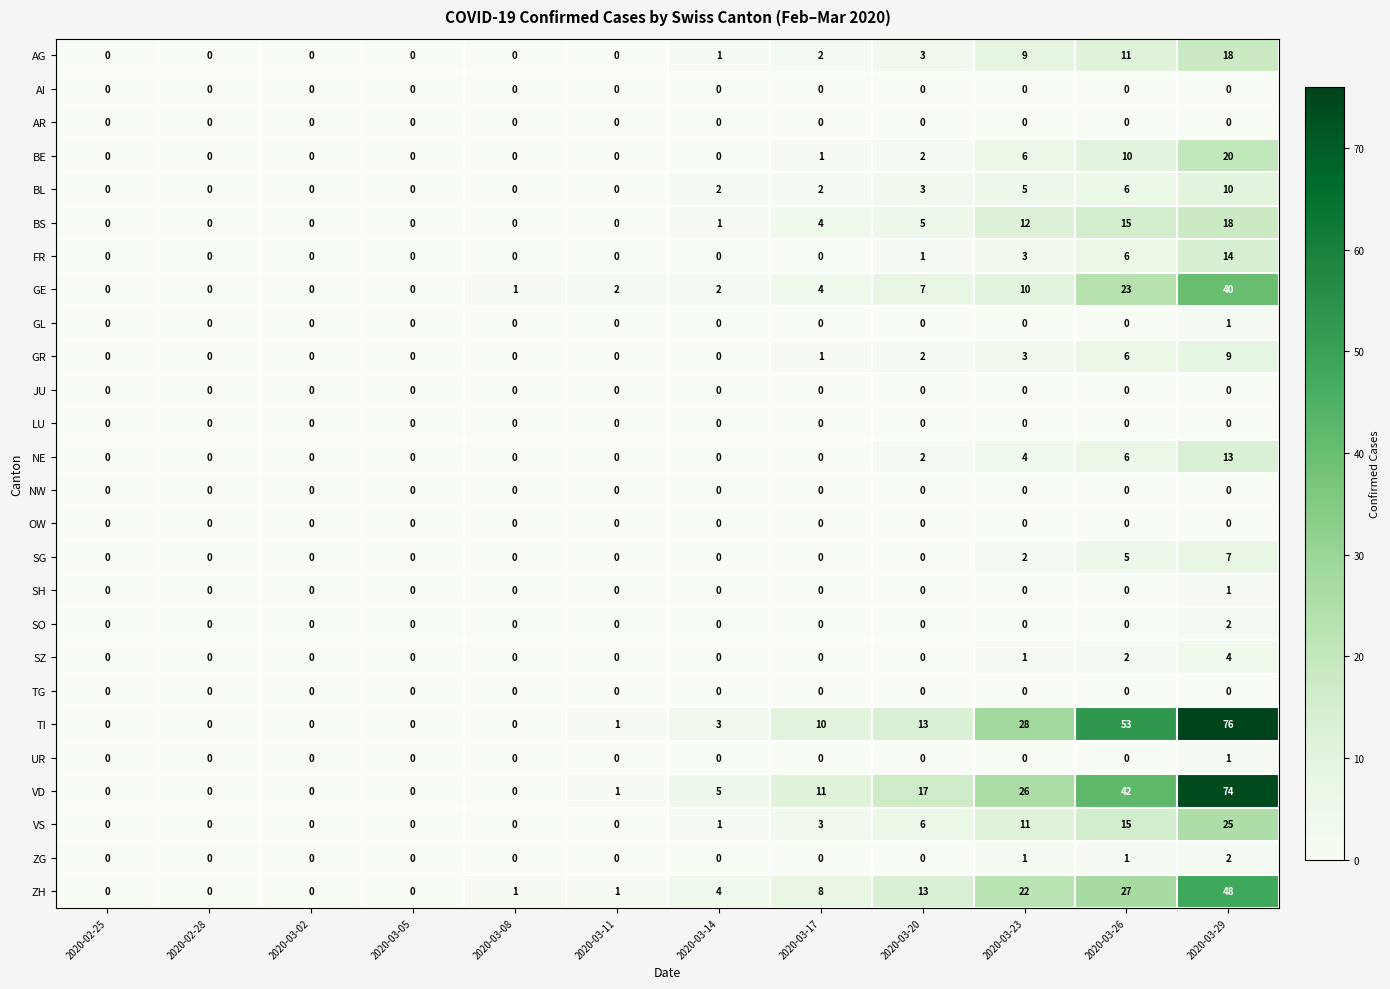

Which category has the highest value in the FR series?

2020-03-29